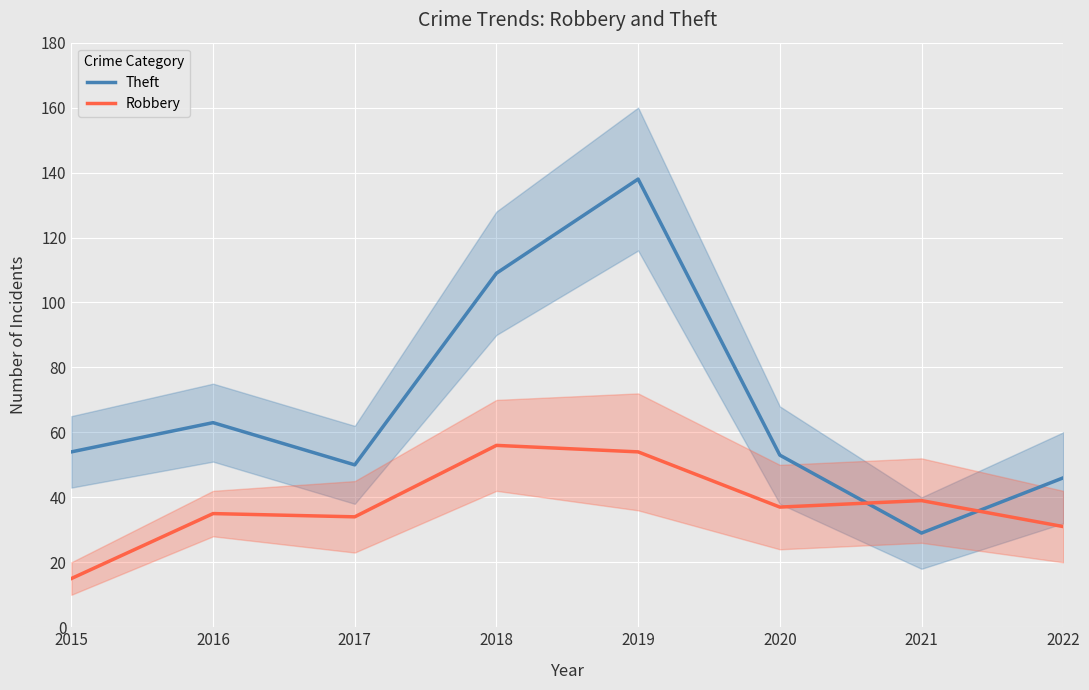

What are all the series names shown in the legend?

Theft, Robbery